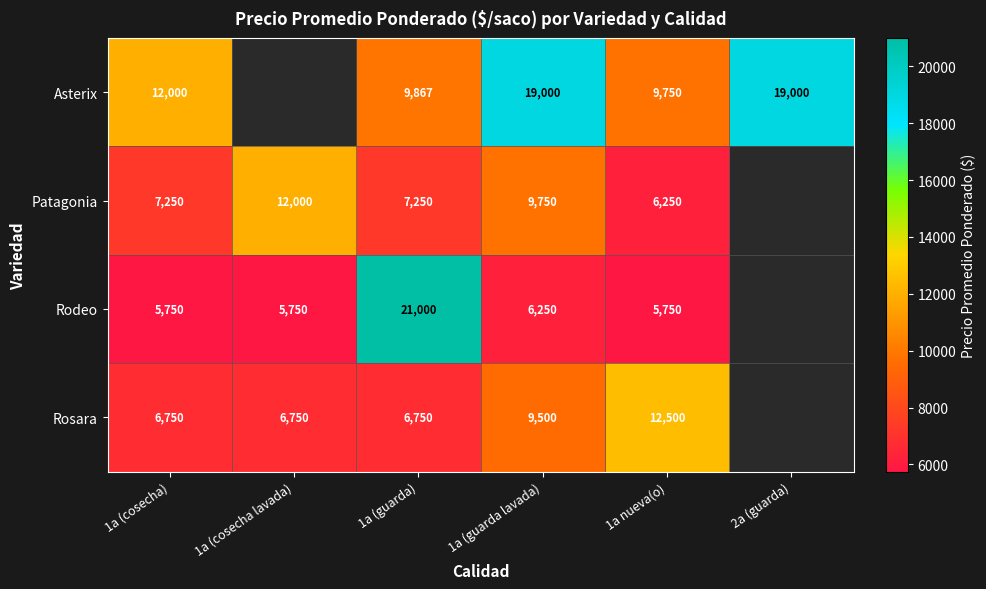

Between 1a (guarda) and 1a nueva(o), which series saw the biggest shift?

Rodeo